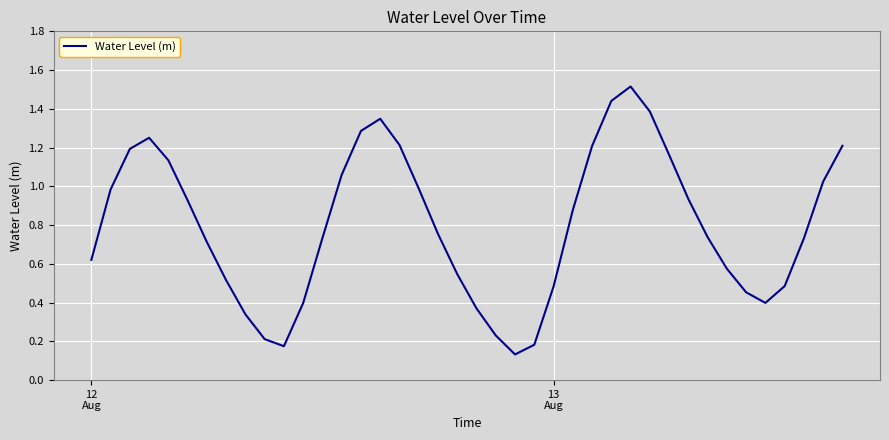

Is this an area chart (filled region under the line)?

No